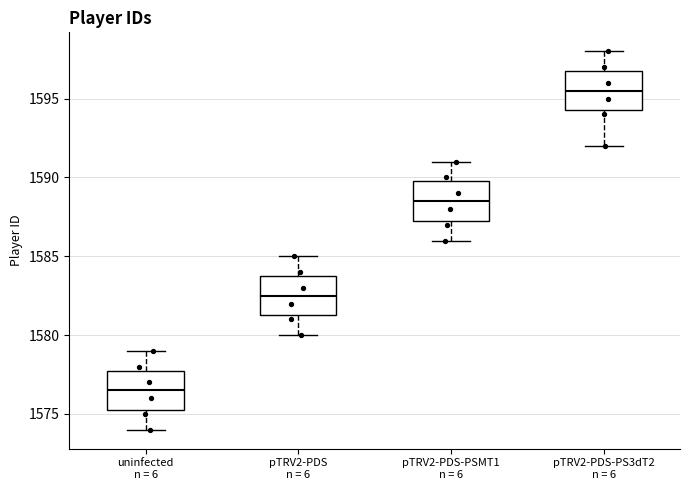

Reading left to right, transcribe this box plot: for each box, give where its median line is, the range the box spans, and where its two whiskers end, as read against the y-axis. The values are not printed on the chart, so give them approximately, as read against the axis.

uninfected n = 6: median 1576.5, box 1575.5 to 1578.0, whiskers 1574.0 to 1579.0
pTRV2-PDS n = 6: median 1582.5, box 1581.5 to 1584.0, whiskers 1580.0 to 1585.0
pTRV2-PDS-PSMT1 n = 6: median 1588.5, box 1587.5 to 1590.0, whiskers 1586.0 to 1591.0
pTRV2-PDS-PS3dT2 n = 6: median 1595.5, box 1594.5 to 1597.0, whiskers 1592.0 to 1598.0